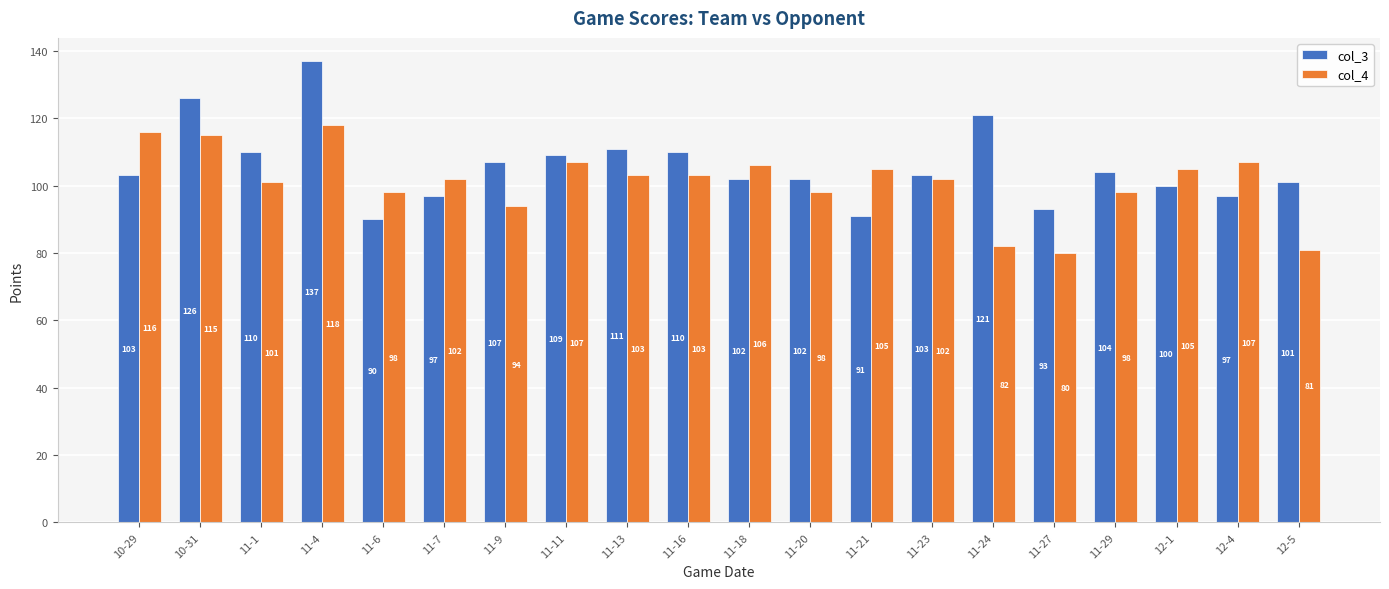

What is the spread (max minus min) of values at 11-16?

7